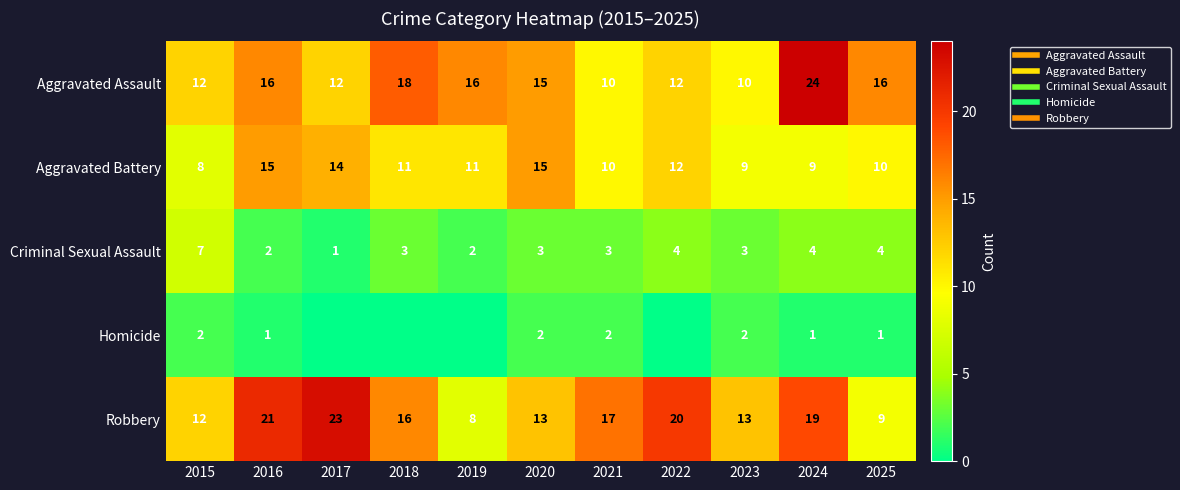

What is the difference between the maximum and minimum values in the Homicide series?

2